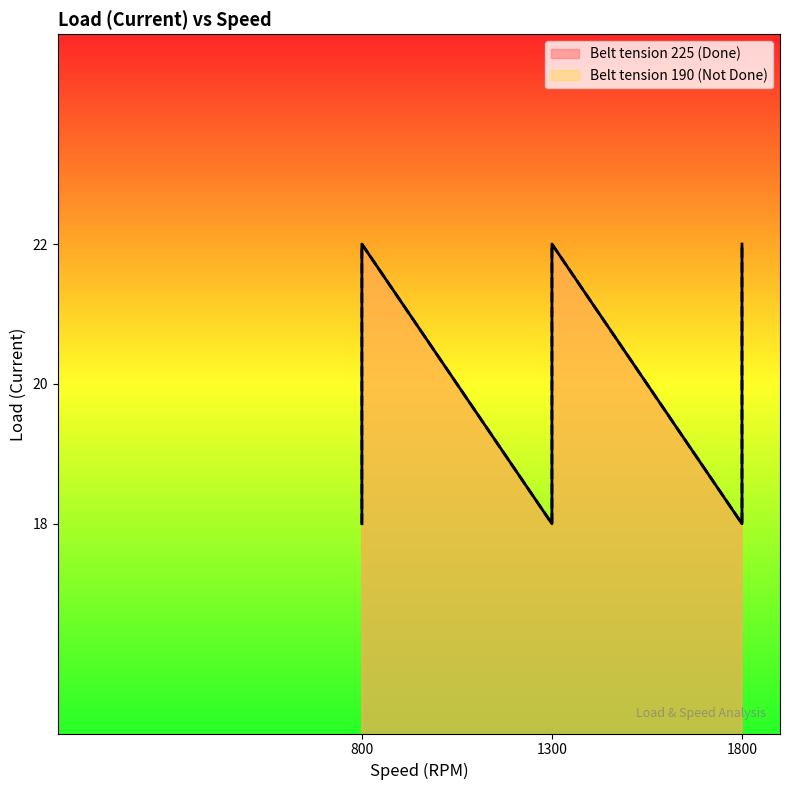

Which series changed the most between 1300 and 1800?

Belt tension 225 (Done)